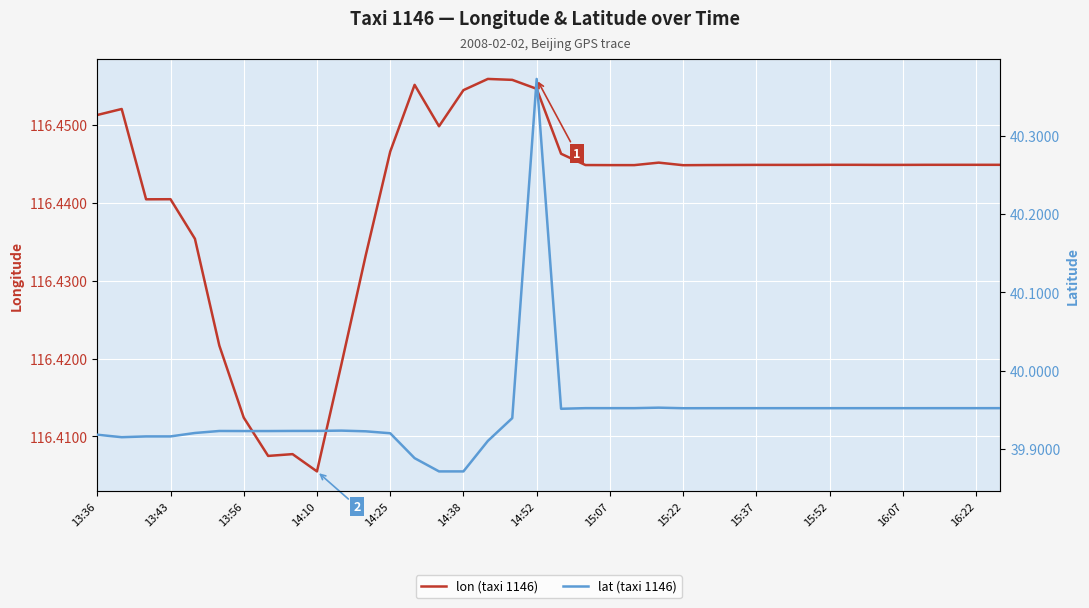

In lat (taxi 1146), how many points are higher than both neighbors (excluding endpoints)?

5